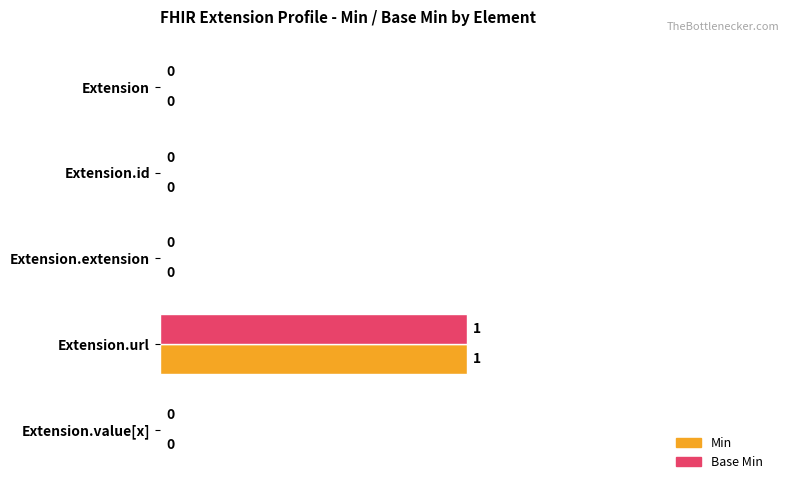

Is the value of Min at Extension.url greater than the value of Base Min at Extension?

Yes